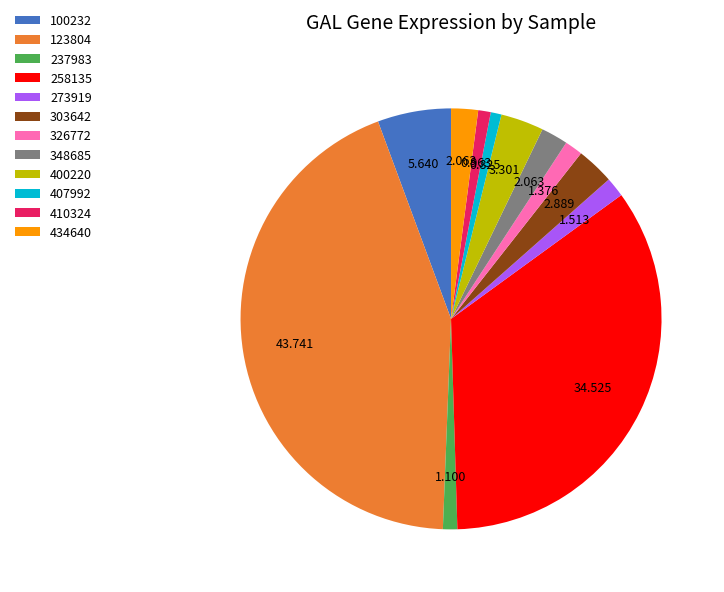

Is there a majority slice in this chart?

No